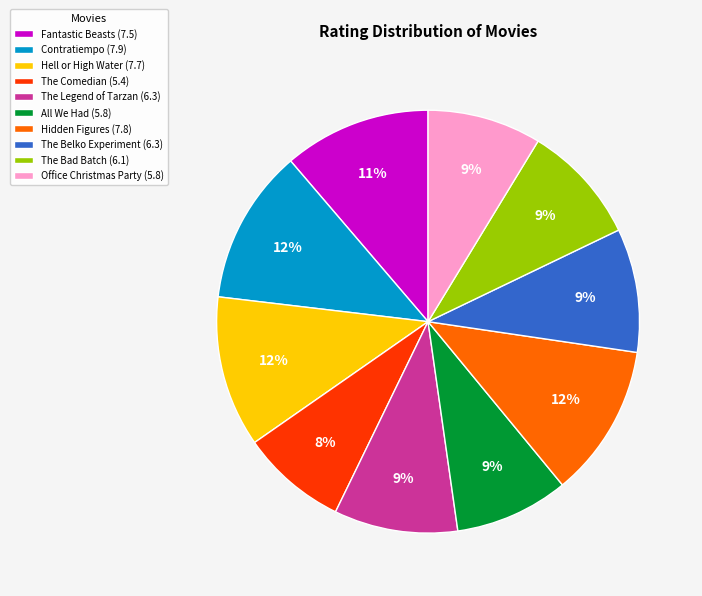

To the nearest percent, what is the average slice percentage?

10%